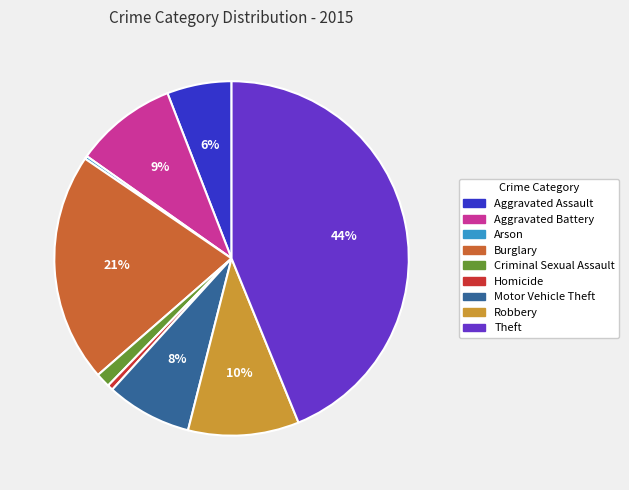

Which has a higher value, Aggravated Assault or Criminal Sexual Assault?

Aggravated Assault